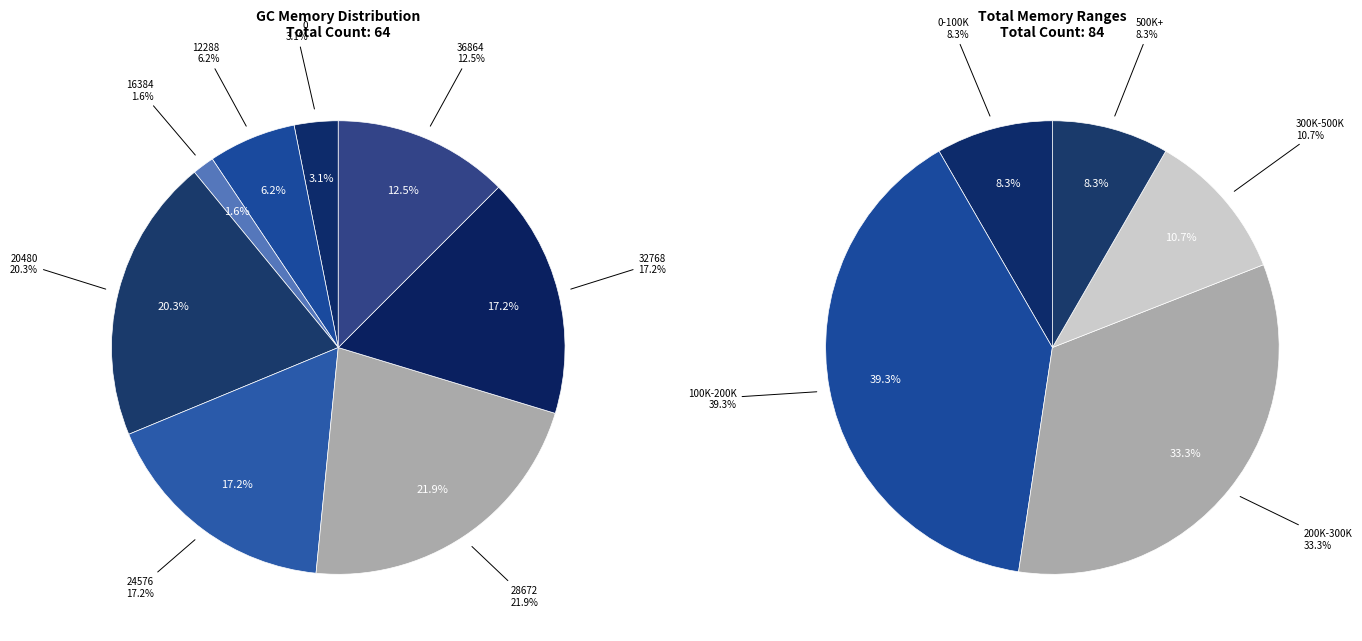

Which slice is the smallest?

16384